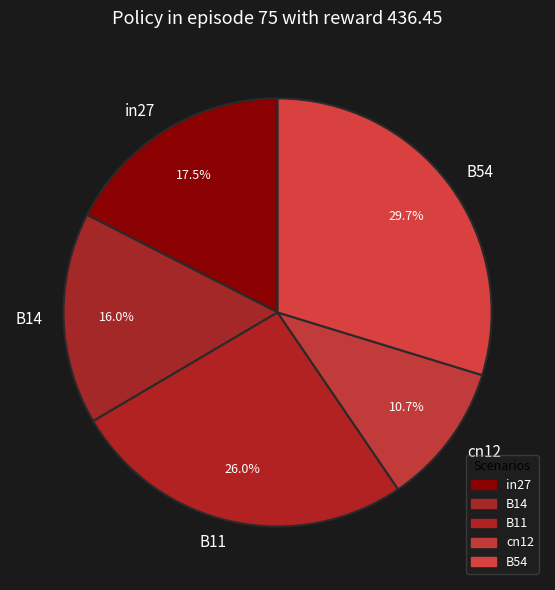

How many segments does this pie chart have?

5